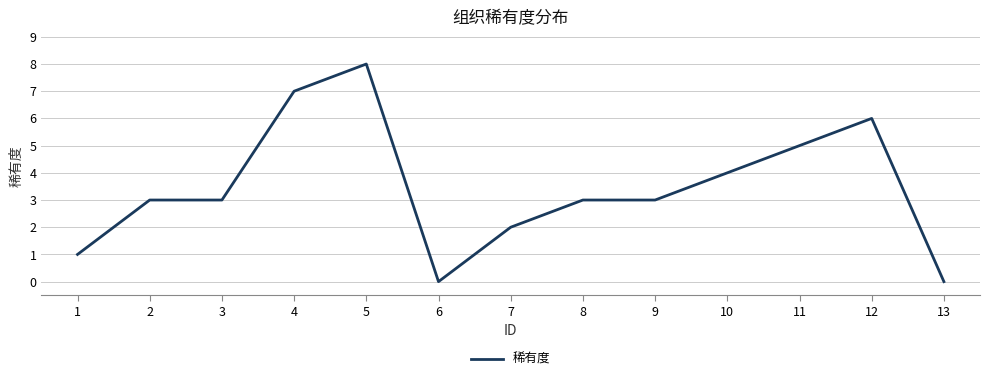

What is the sum of the values at 13 and 3?

3